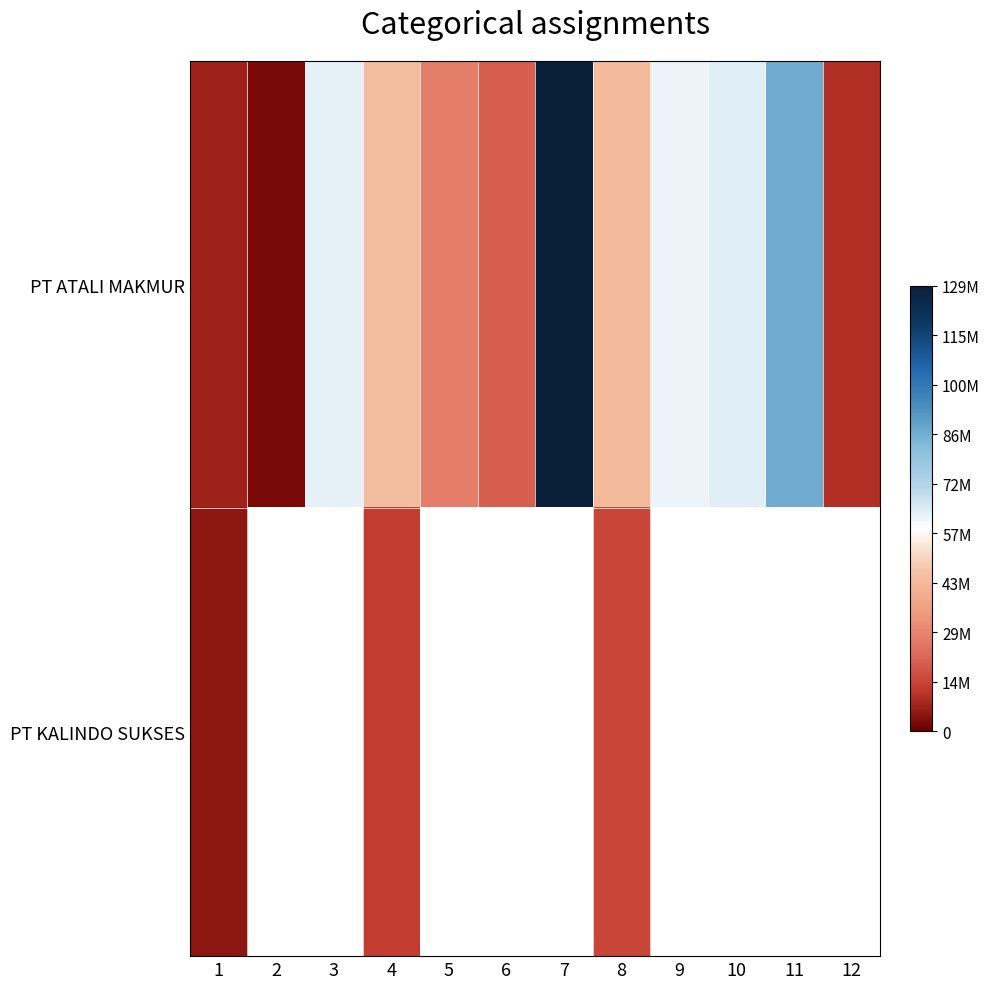

Between 7 and 8, which series saw the biggest shift?

PT ATALI MAKMUR